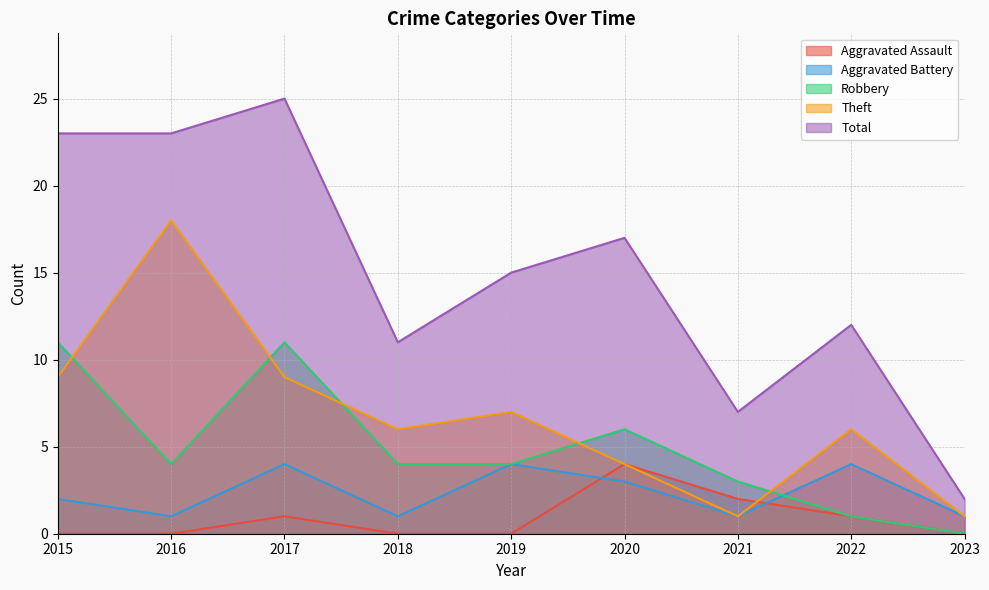

Which series has the largest range (max minus min)?

Total